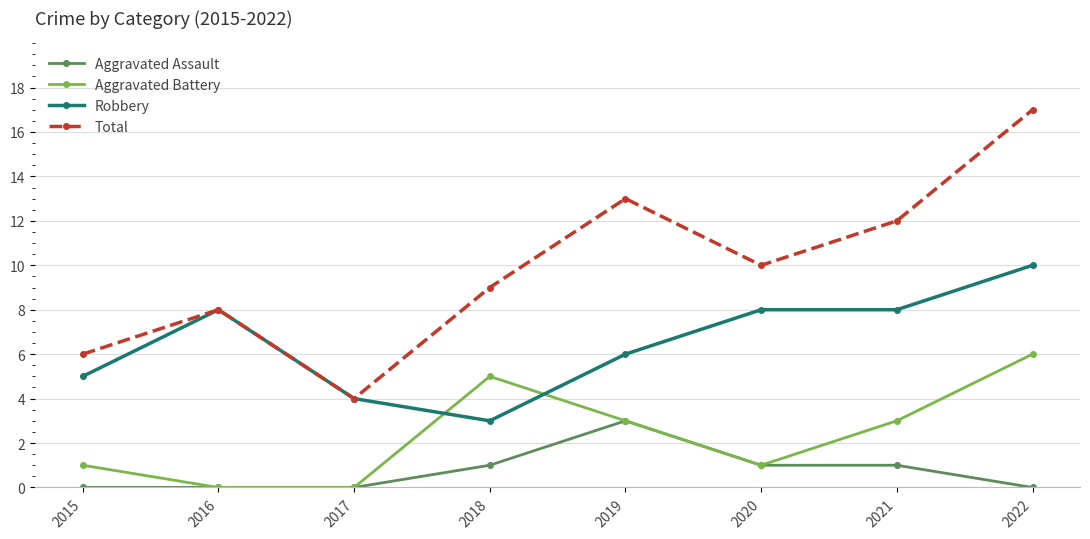

At which category is the sum across all series the highest?

2022